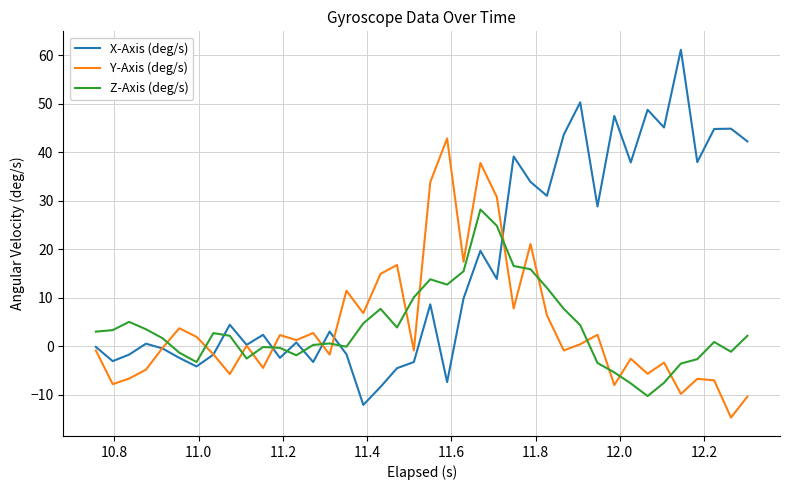

True or false: Z-Axis (deg/s) and X-Axis (deg/s) intersect in this chart.

True